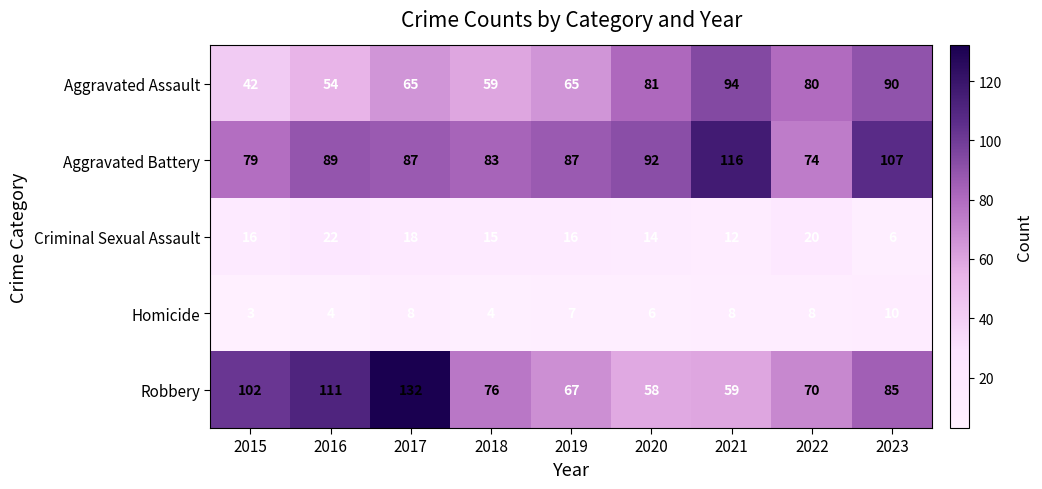

What is the difference between the maximum and minimum values in the Aggravated Battery series?

42